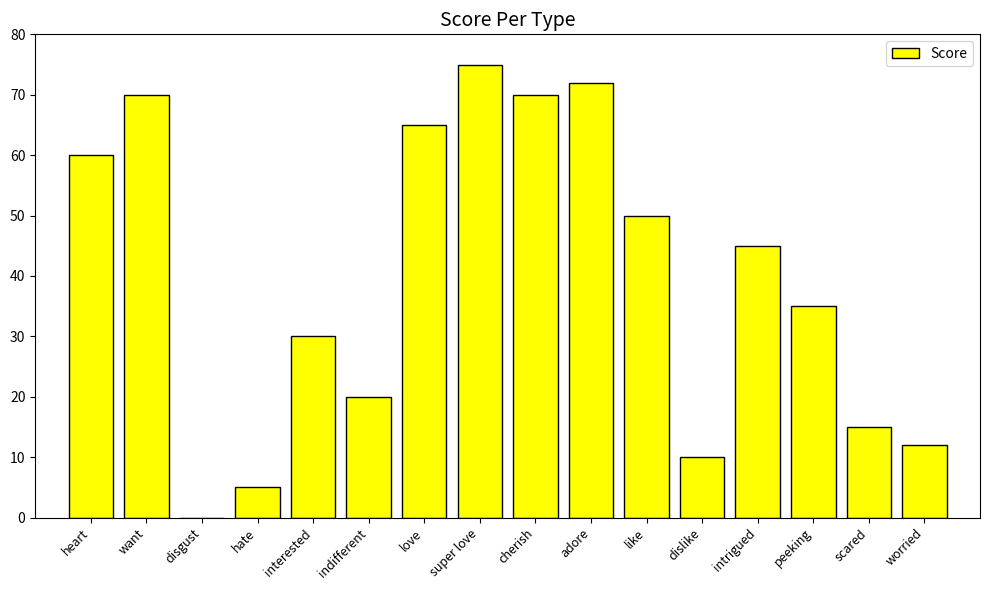

What is the change in value from heart to disgust?

-60